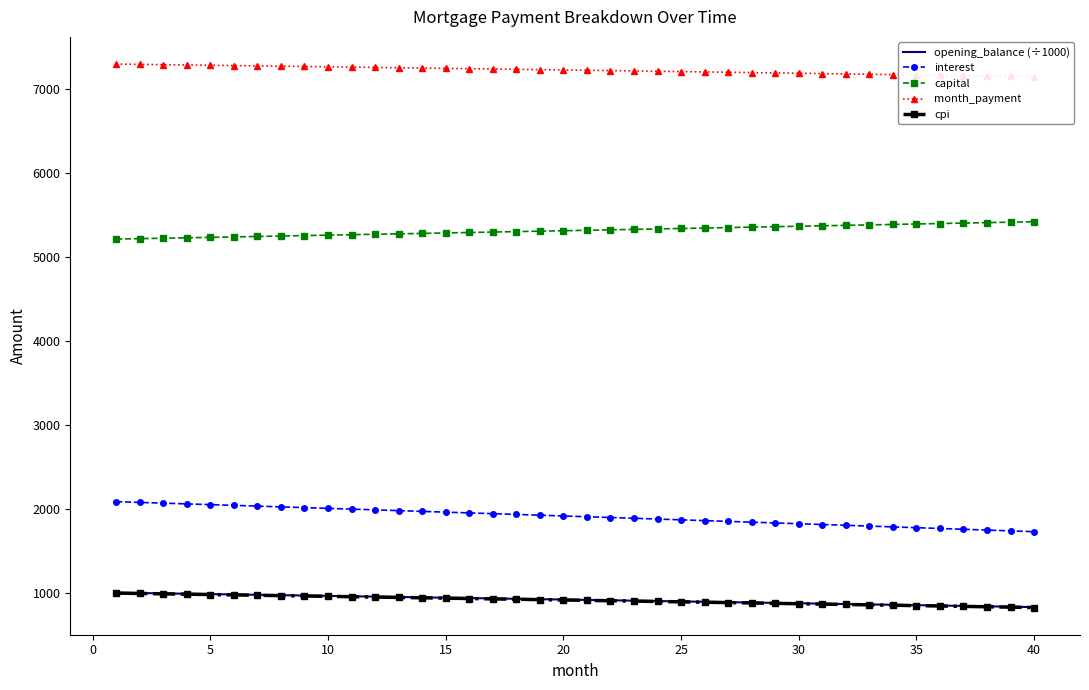

What is the lowest value of the capital series?

5213.5